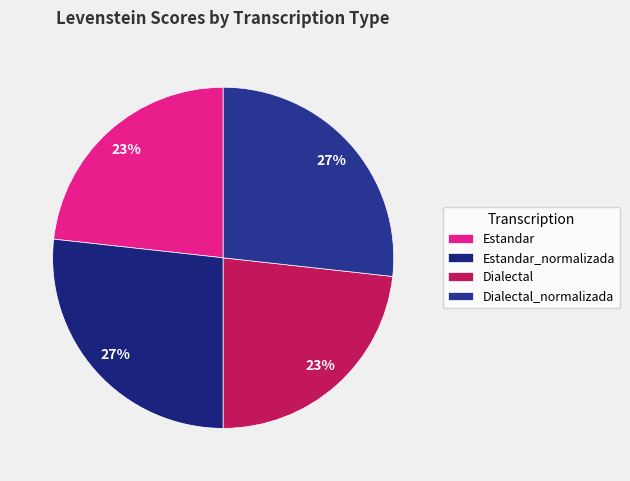

How many segments does this pie chart have?

4